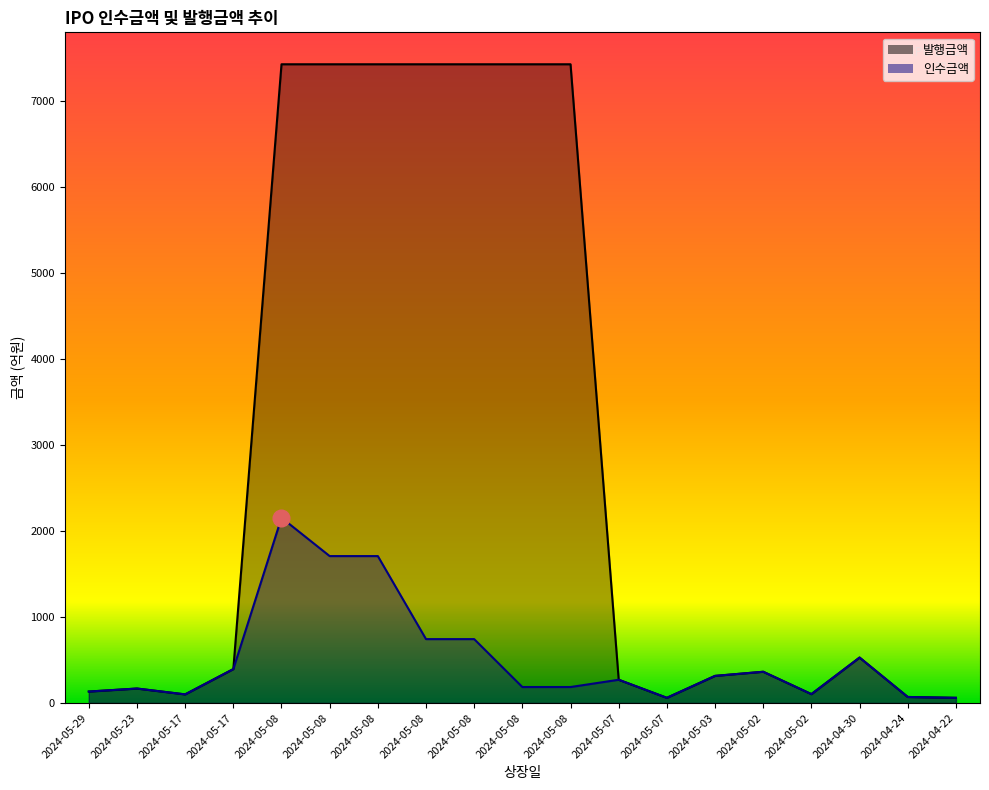

Is it true that 인수금액 equals 742.3 at 2024-05-08?

True